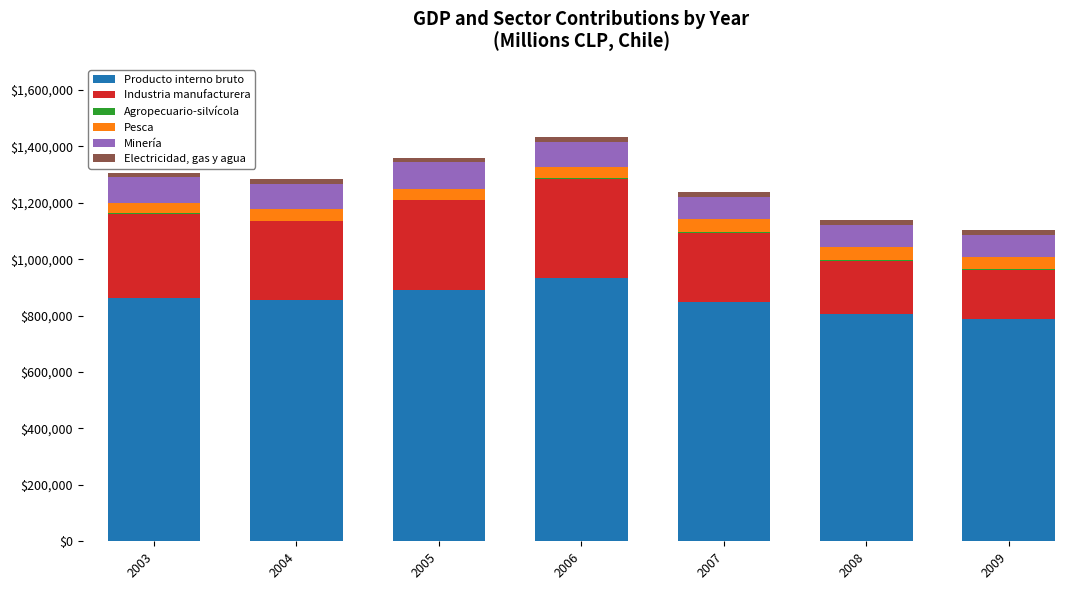

What is the maximum value for Producto interno bruto?

934685